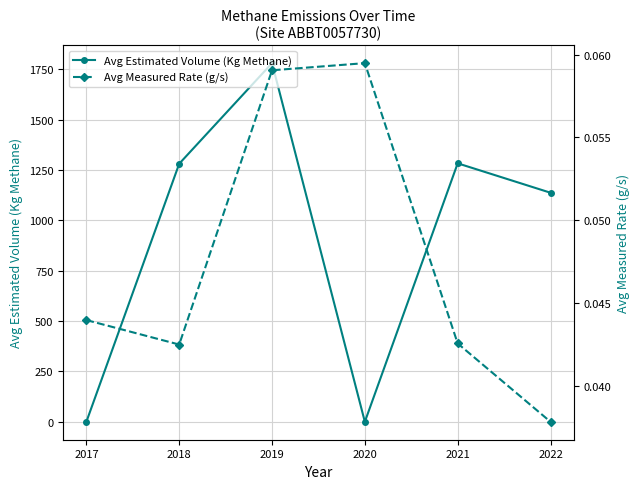

Reading left to right, what are all the values shown in this chart?

Avg Estimated Volume (Kg Methane): 2017=0.0	2018=1281.2	2019=1780.6	2020=0.0	2021=1283.2	2022=1137.2
Avg Measured Rate (g/s): 2017=0.0	2018=0.0	2019=0.1	2020=0.1	2021=0.0	2022=0.0